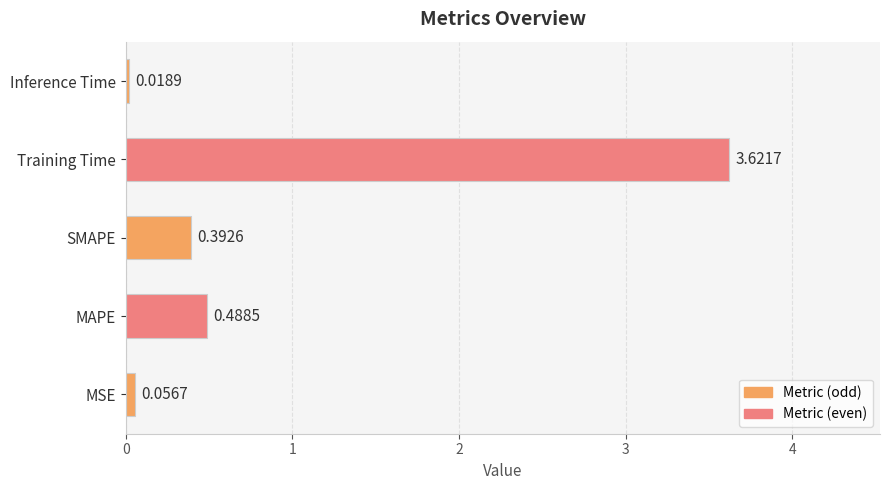

Which category has the highest value across all series?

Training Time